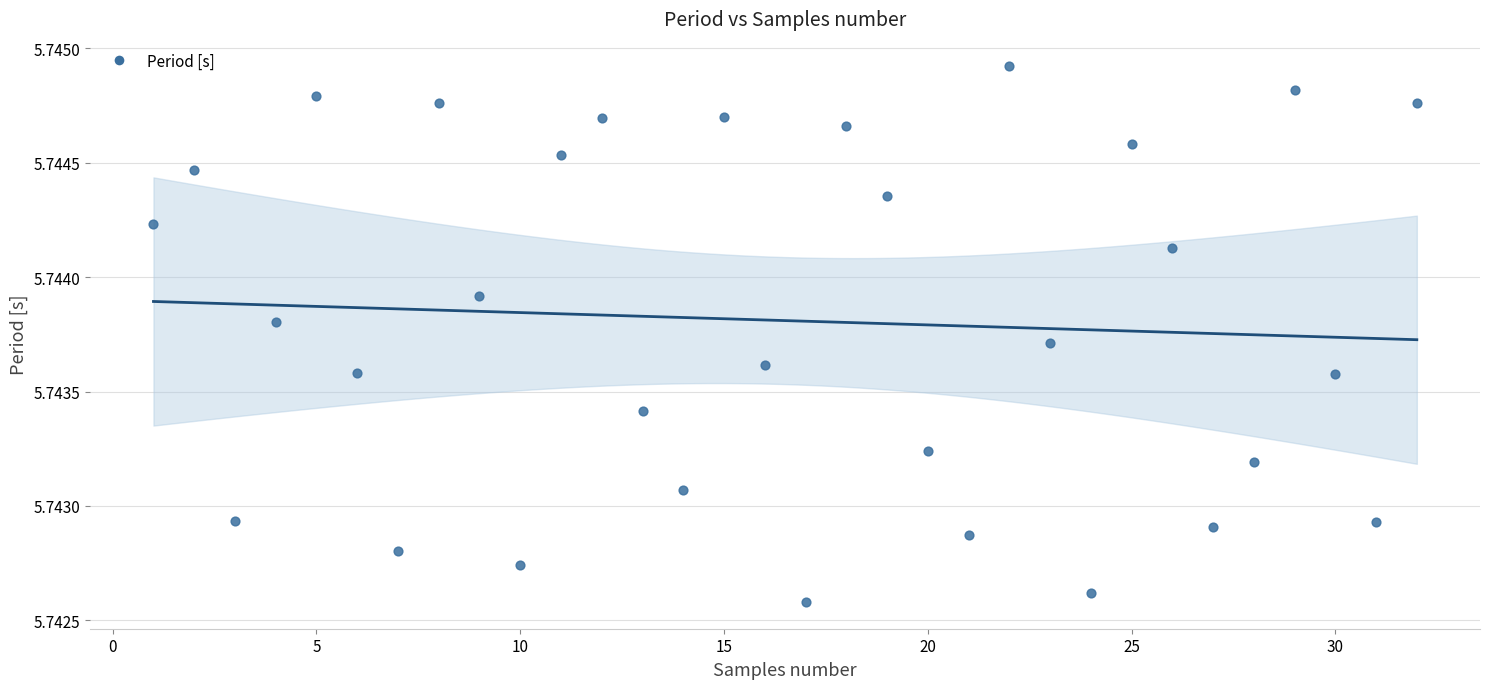

What is the range of X values (max minus min)?

31.0